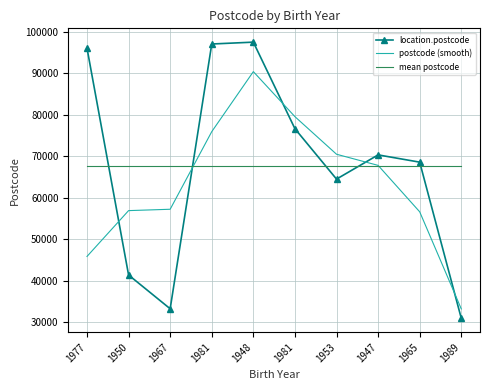

What is the average value of the mean postcode series?

67626.5